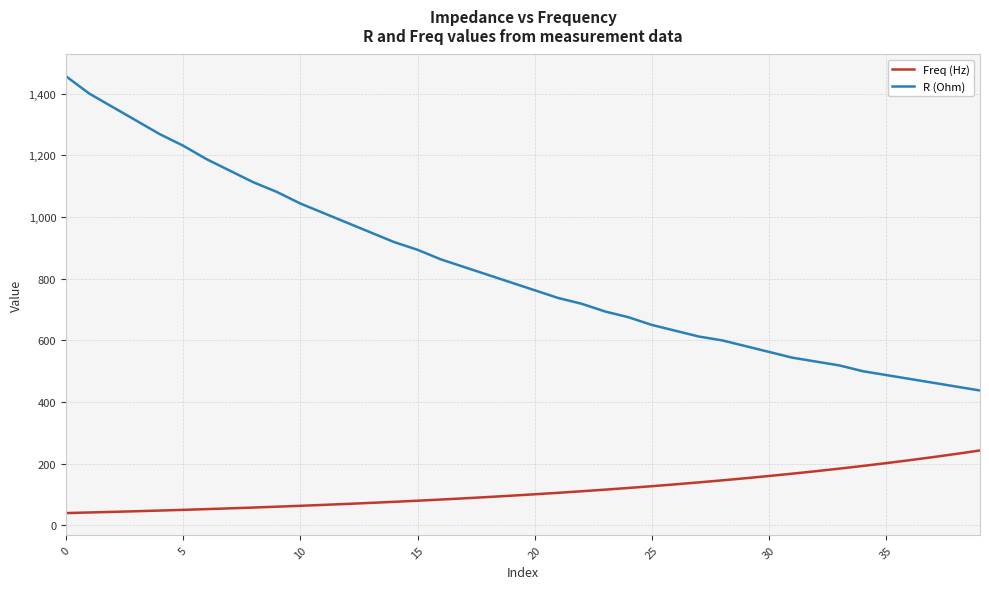

Which series has the largest total across all categories?

R (Ohm)